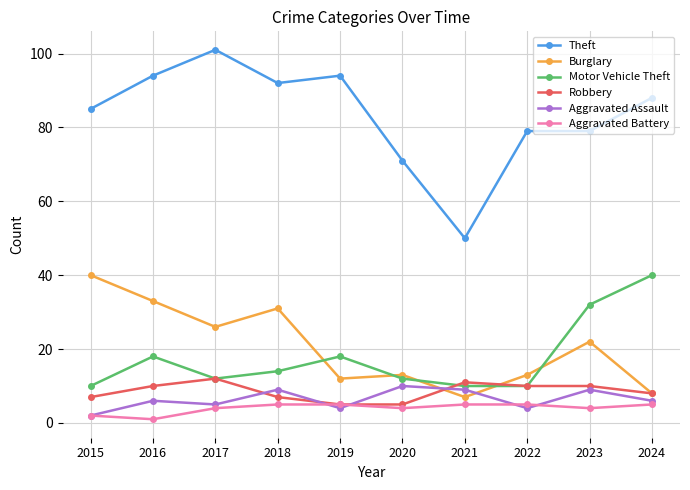

Rank the series at 2021 from highest to lowest value.

Theft, Robbery, Motor Vehicle Theft, Aggravated Assault, Burglary, Aggravated Battery